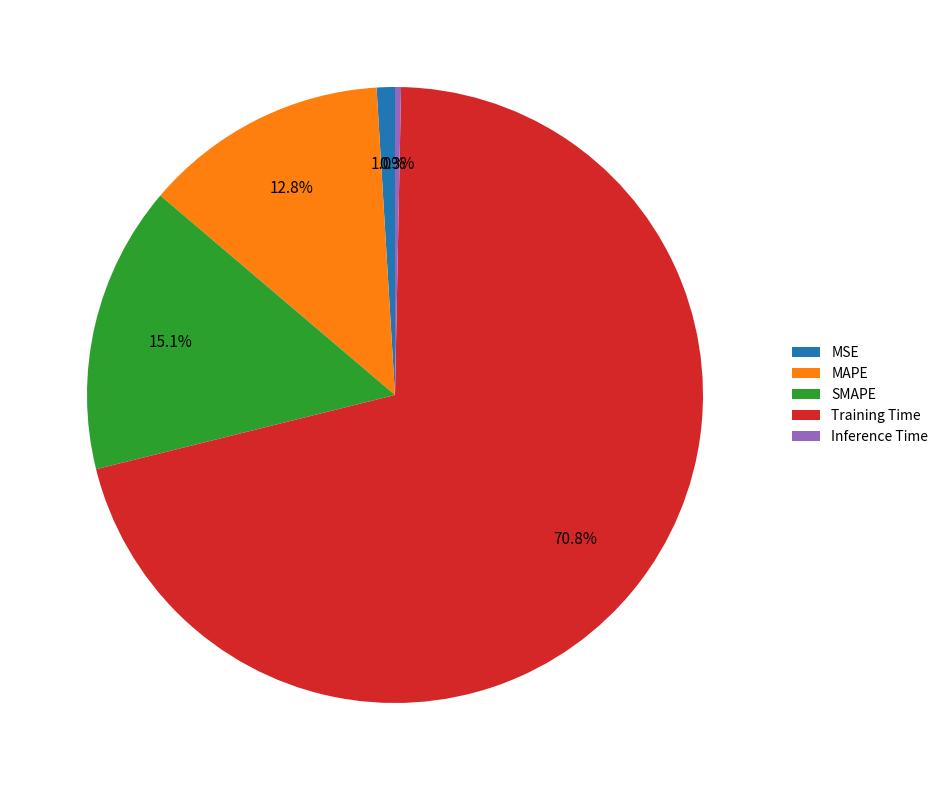

What is the largest slice in the pie chart?

Training Time